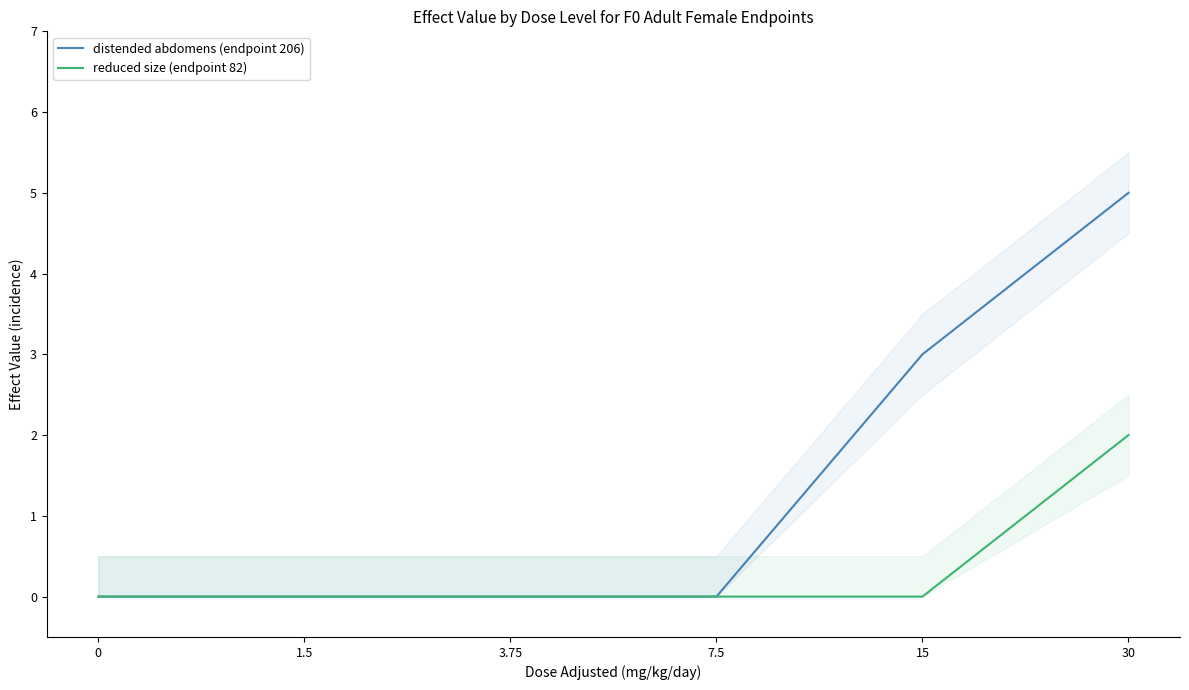

Does the chart display data point markers on the line(s)?

No